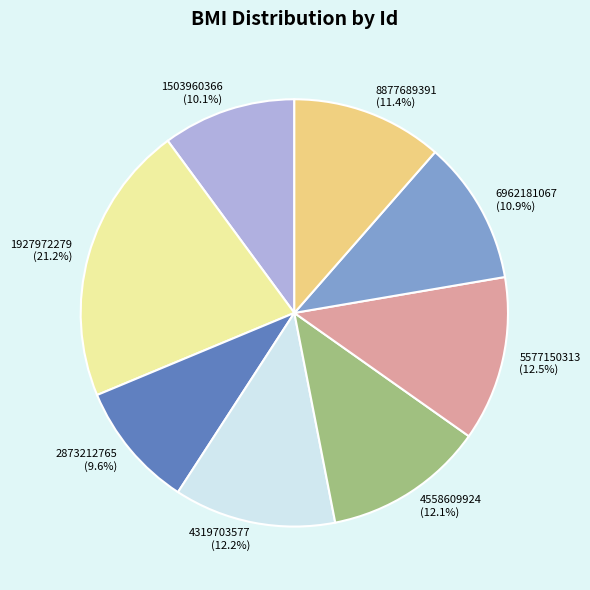

The 5577150313 slice represents 20% of the pie. True or false?

False